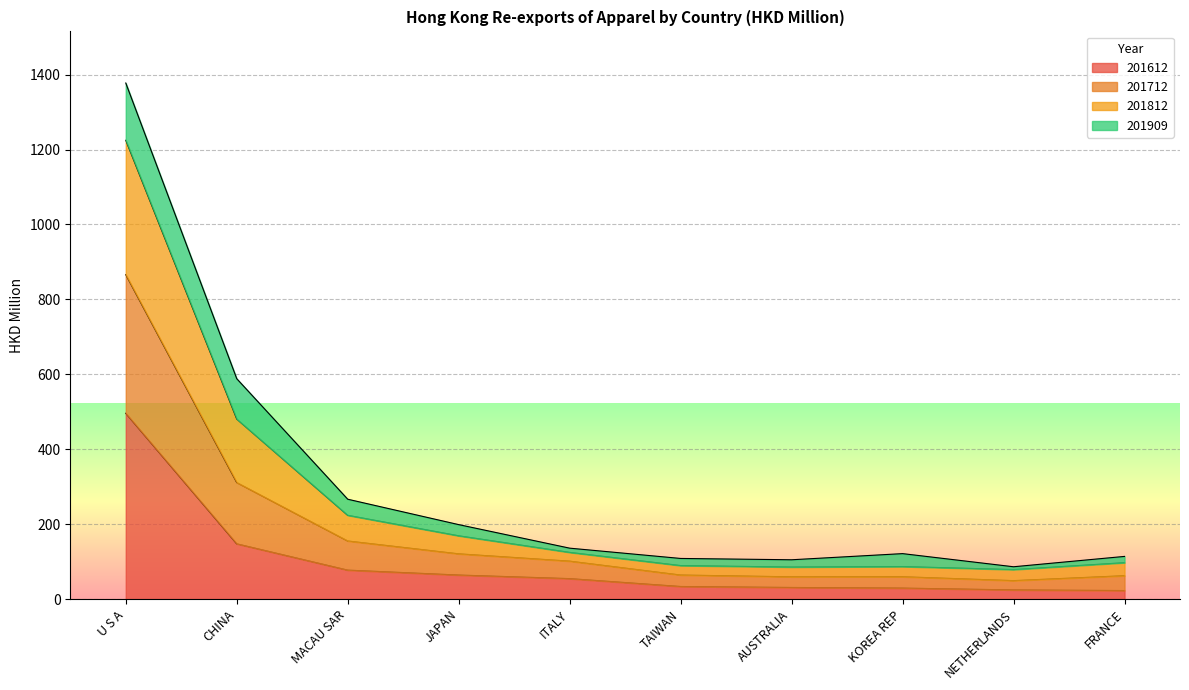

How many lines are shown in the chart?

4